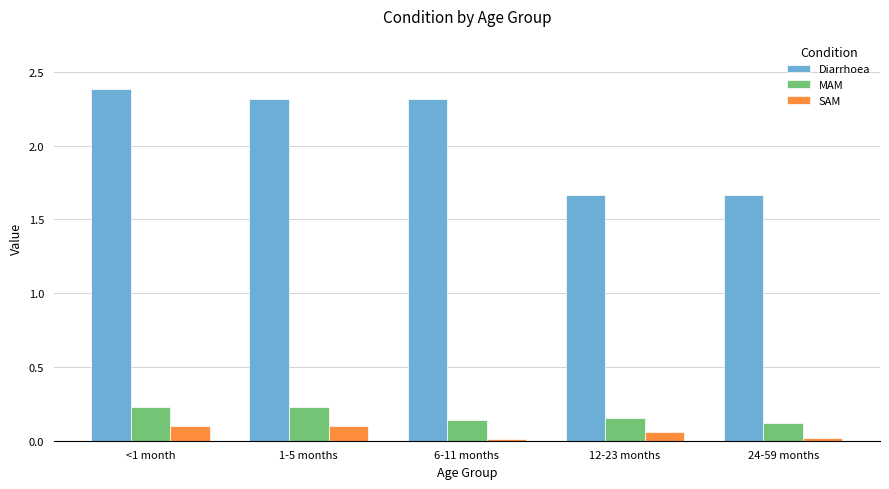

What position from the left is <1 month?

1